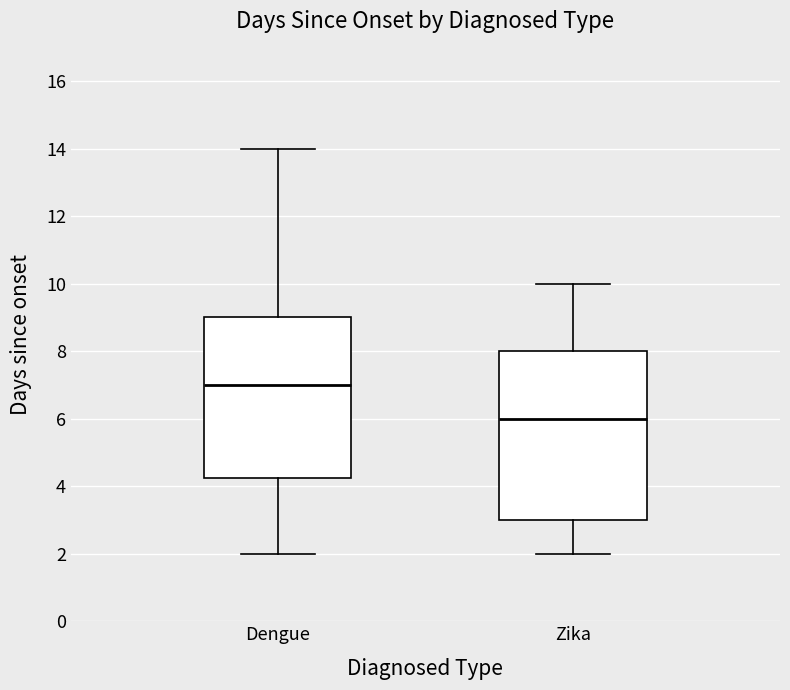

Which box is the tallest, from its lower edge to its upper edge?

Zika